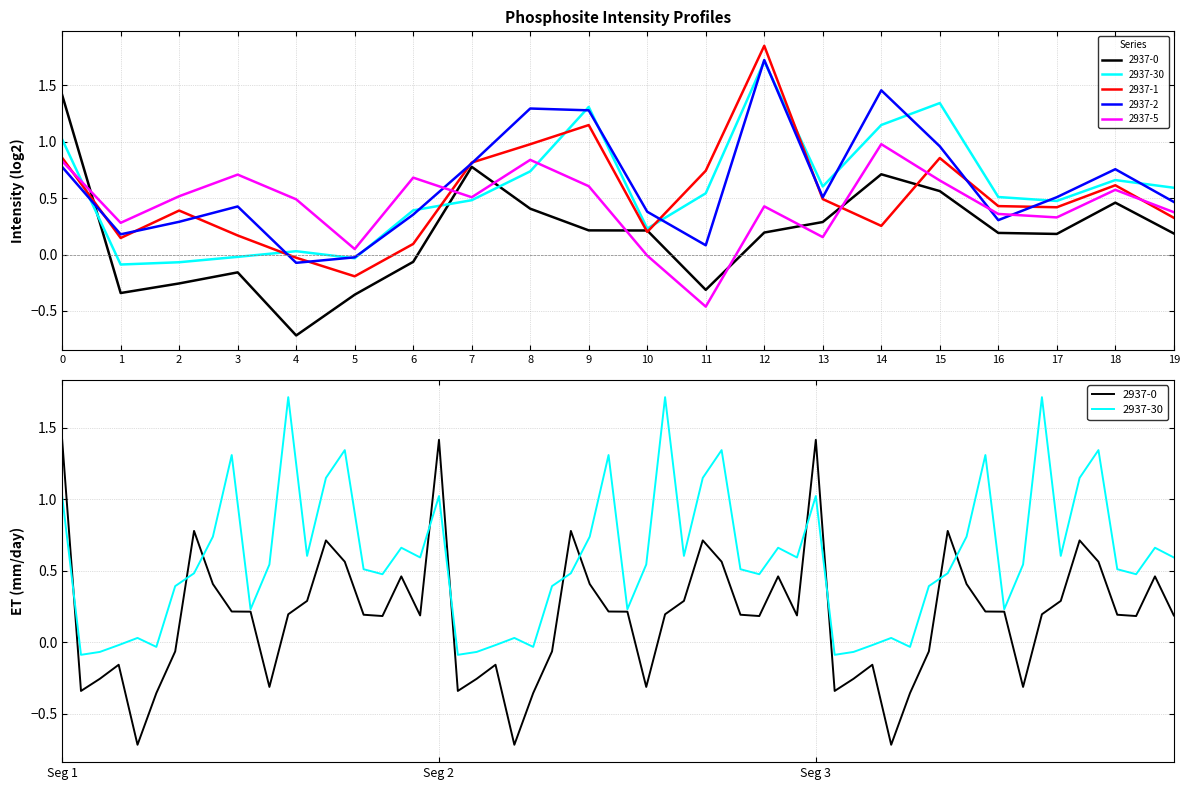

Reading left to right, what are all the values shown in this chart?

2937-0: 1.4	-0.3	-0.3	-0.2	-0.7	-0.4	-0.1	0.8	0.4	0.2	0.2	-0.3	0.2	0.3	0.7	0.6	0.2	0.2	0.5	0.2
2937-30: 1.0	-0.1	-0.1	-0.0	0.0	-0.0	0.4	0.5	0.7	1.3	0.2	0.5	1.7	0.6	1.1	1.3	0.5	0.5	0.7	0.6
2937-1: 0.9	0.1	0.4	0.2	-0.0	-0.2	0.1	0.8	1.0	1.1	0.2	0.7	1.9	0.5	0.3	0.9	0.4	0.4	0.6	0.3
2937-2: 0.8	0.2	0.3	0.4	-0.1	-0.0	0.4	0.8	1.3	1.3	0.4	0.1	1.7	0.5	1.5	1.0	0.3	0.5	0.8	0.5
2937-5: 0.8	0.3	0.5	0.7	0.5	0.0	0.7	0.5	0.8	0.6	-0.0	-0.5	0.4	0.2	1.0	0.7	0.4	0.3	0.6	0.4